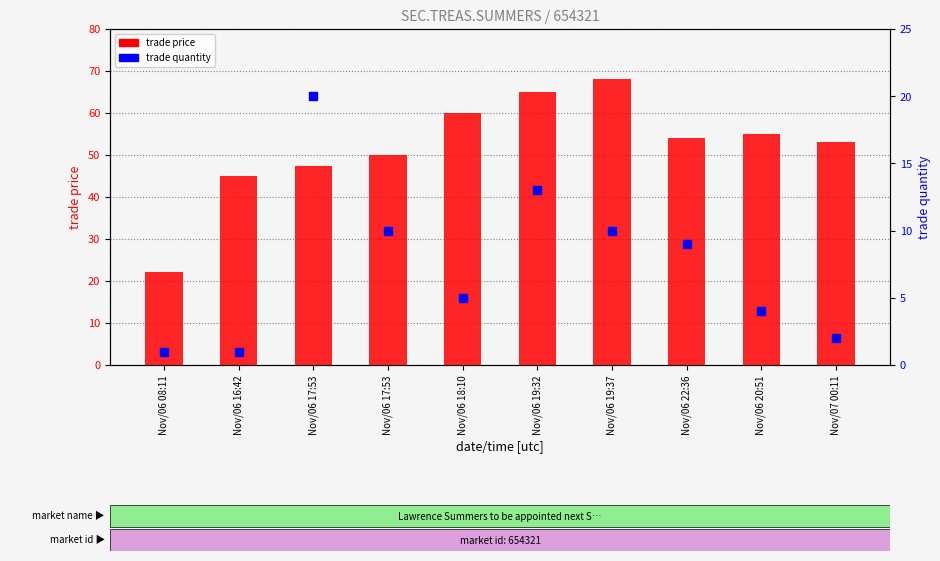

Which series has the largest total across all categories?

trade price